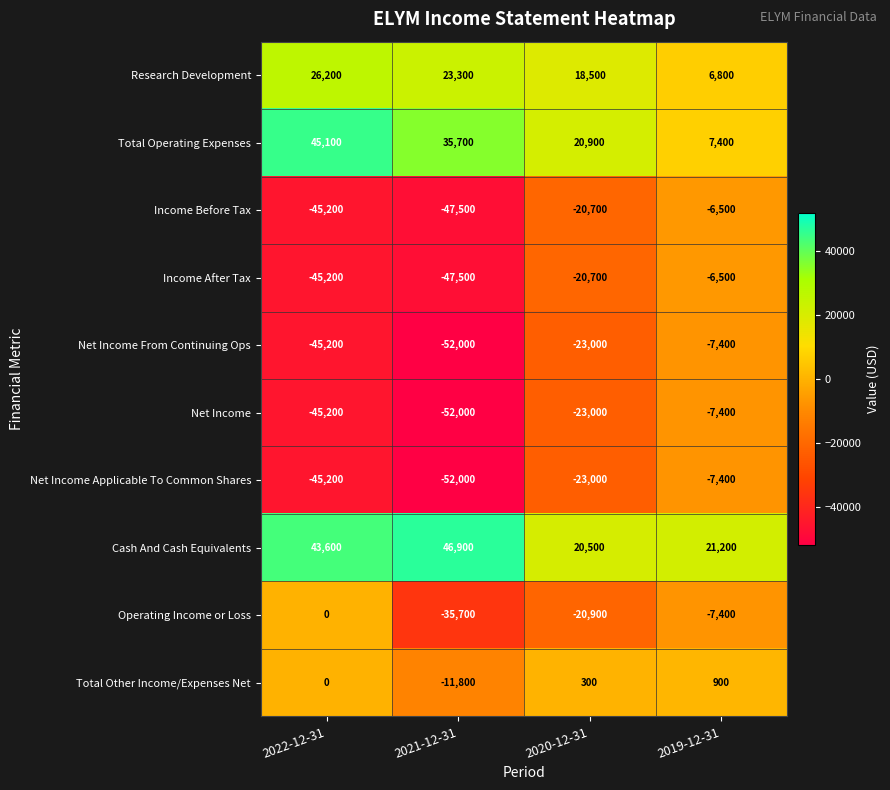

What is the difference between the maximum and minimum values in the Net Income Applicable To Common Shares series?

44600